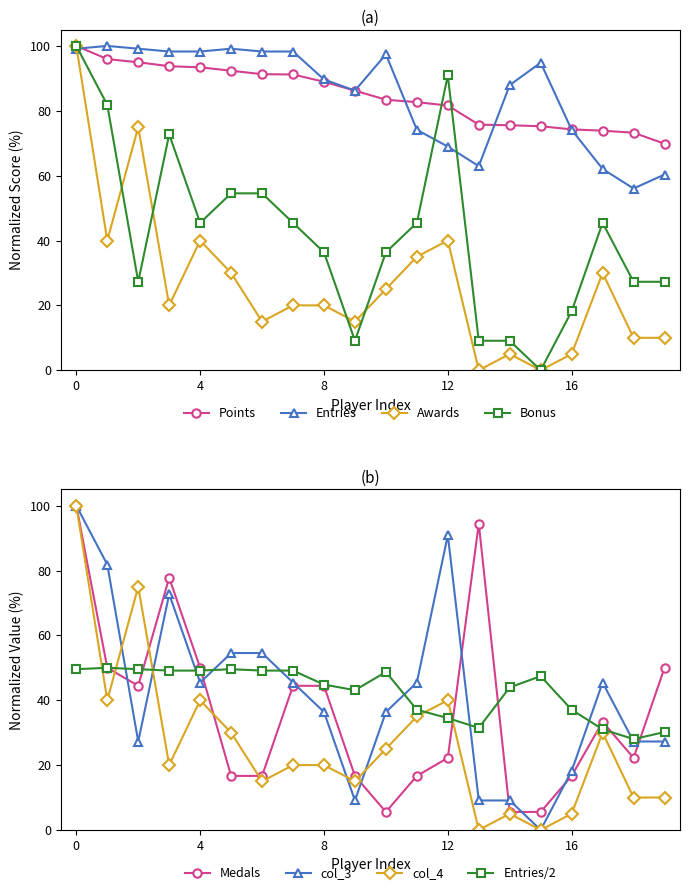

What is the value of the col_3 point at the 4th from the left?

72.7